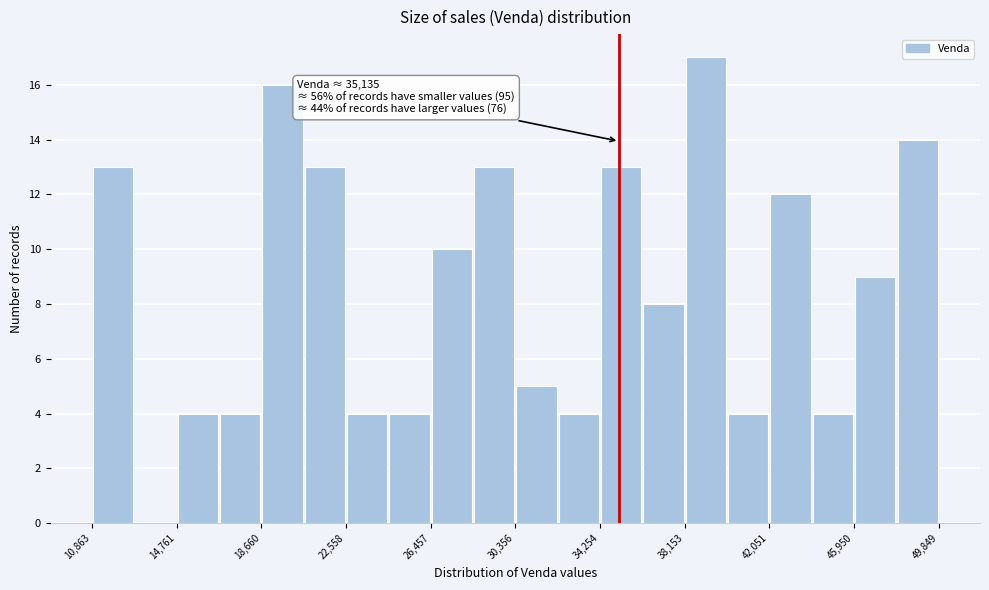

Around what value on the x-axis is the tallest bar? Give the approximate position of its centre, as read against the axis.

39000